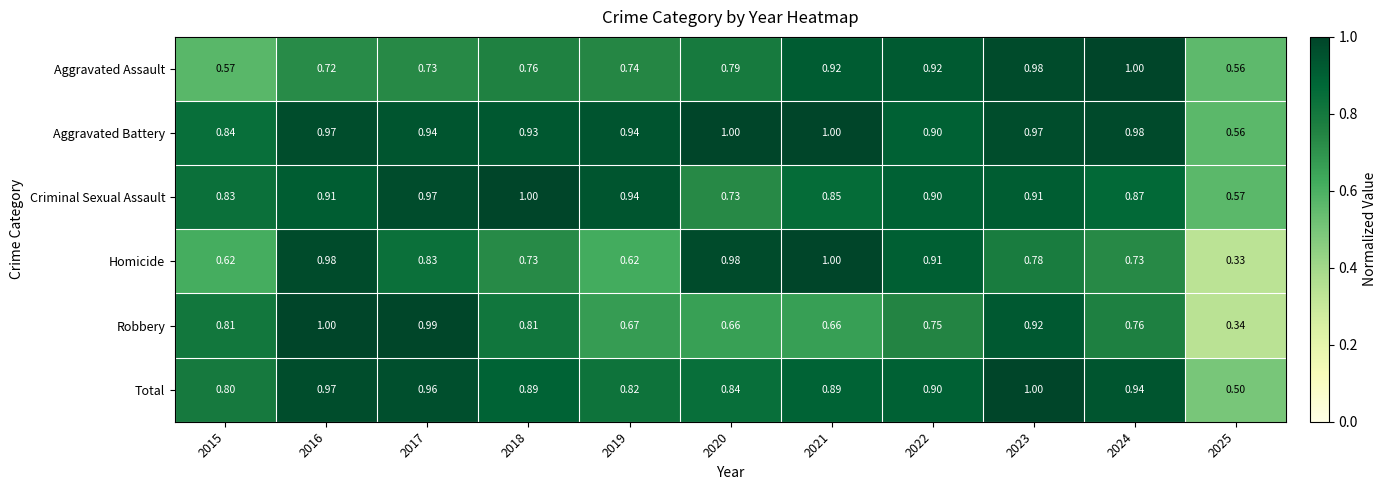

Is the value of Aggravated Battery at 2025 greater than the value of Robbery at 2021?

No